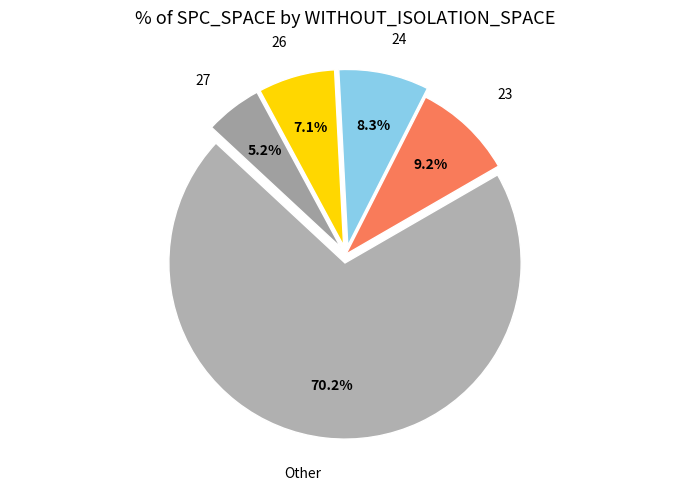

What is the largest slice in the pie chart?

Other